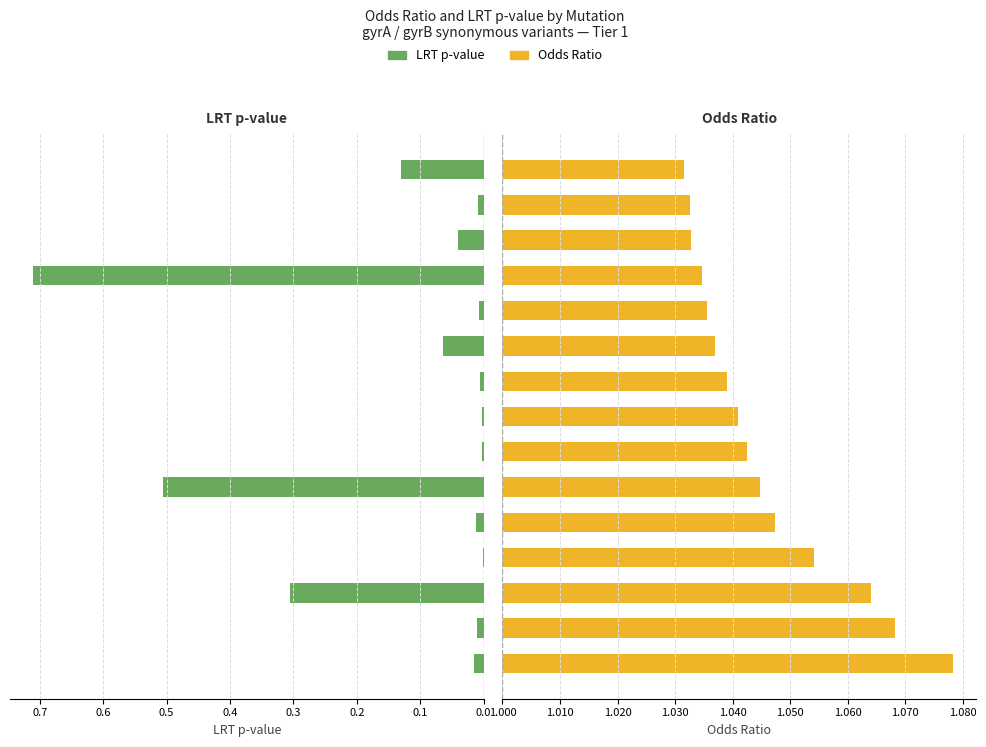

How many groups of bars are there?

15